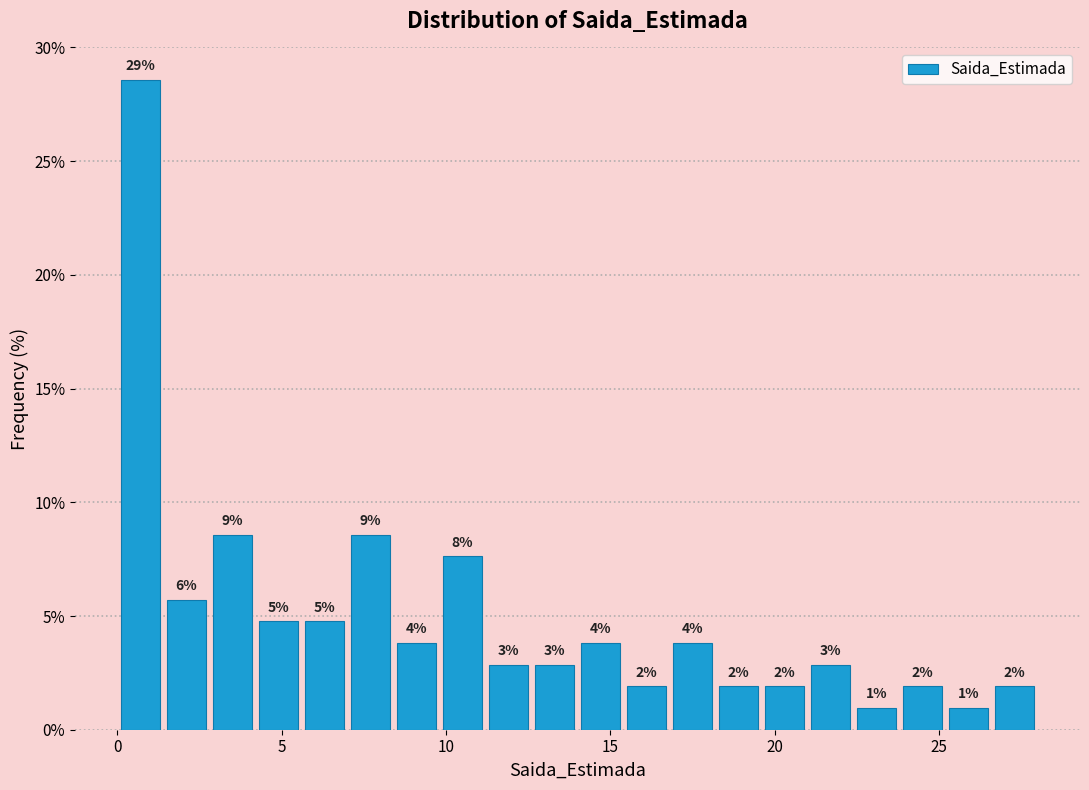

Around what value on the x-axis is the tallest bar? Give the approximate position of its centre, as read against the axis.

0.5